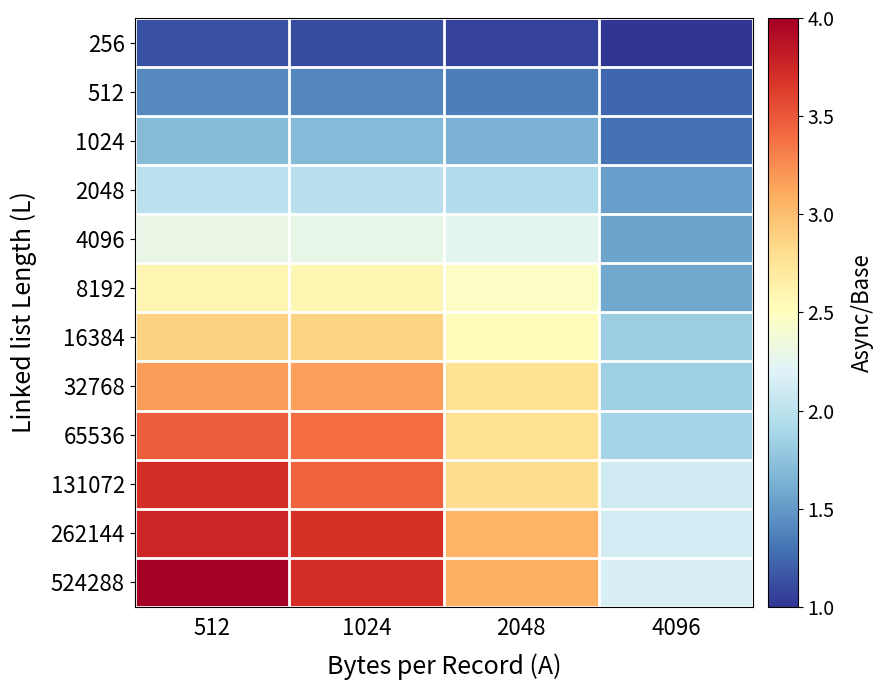

Which series changed the most between 512 and 1024?

524288